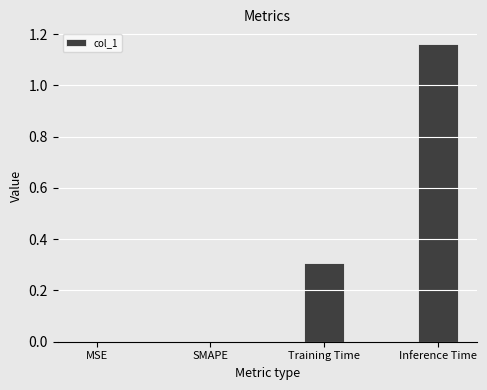

How many categories are shown in the chart?

4